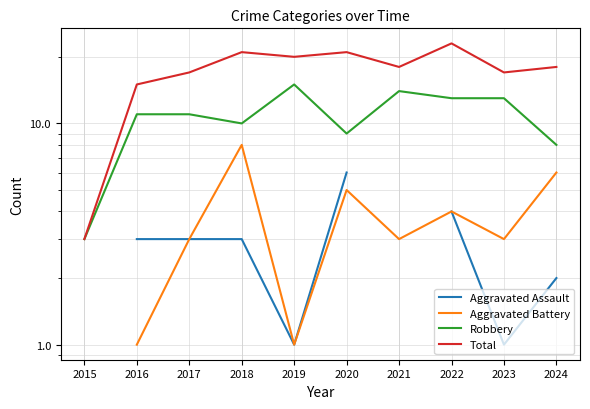

True or false: Aggravated Battery and Total cross at least once.

False